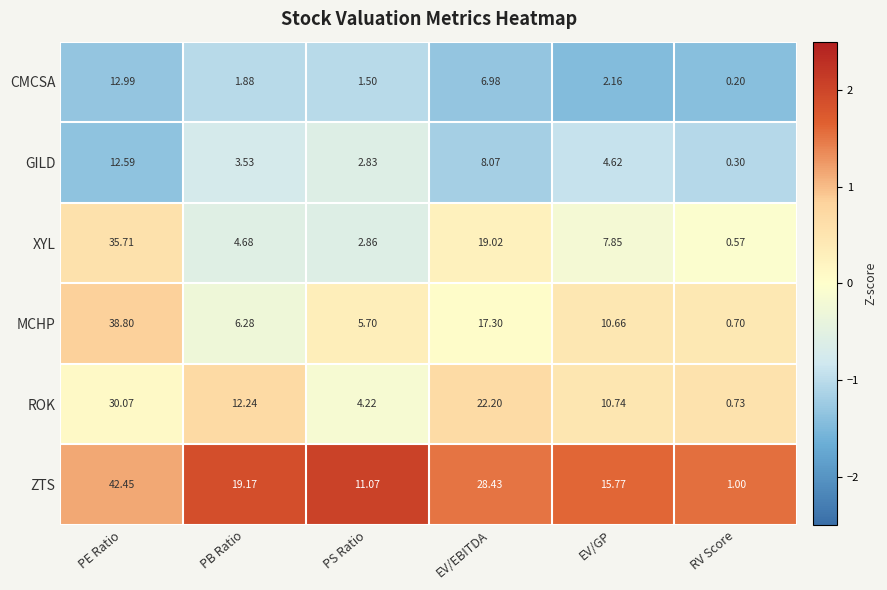

Where does the GILD series first go above 4?

PE Ratio